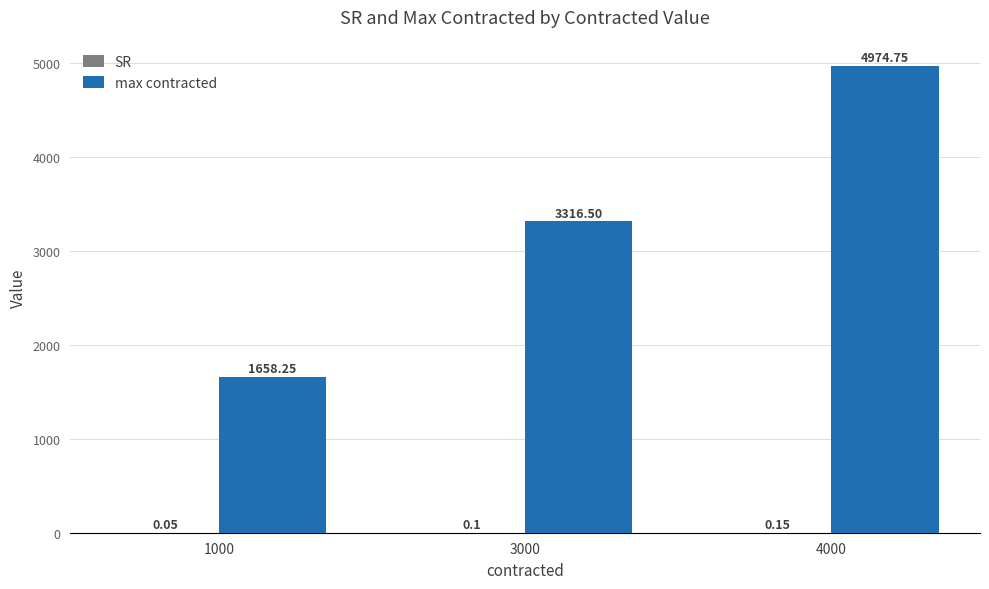

Which series has the largest total across all categories?

max contracted